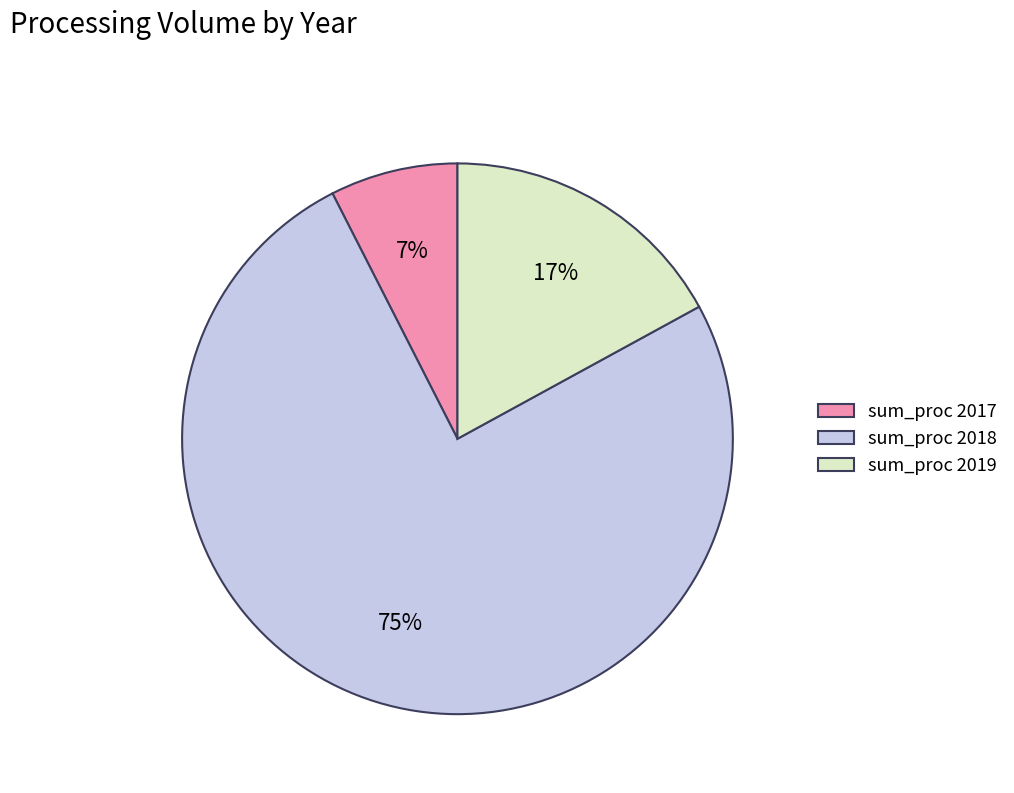

True or false: sum_proc 2018 accounts for 75% of the total.

True